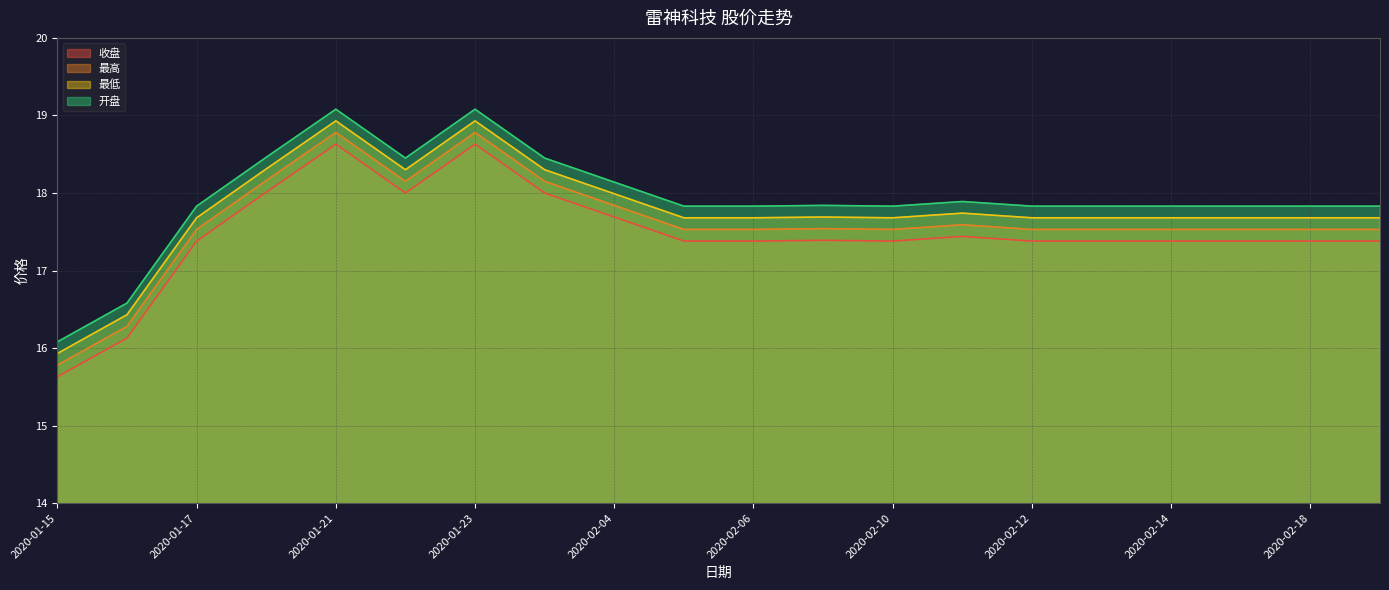

What is the greatest value displayed?

19.1